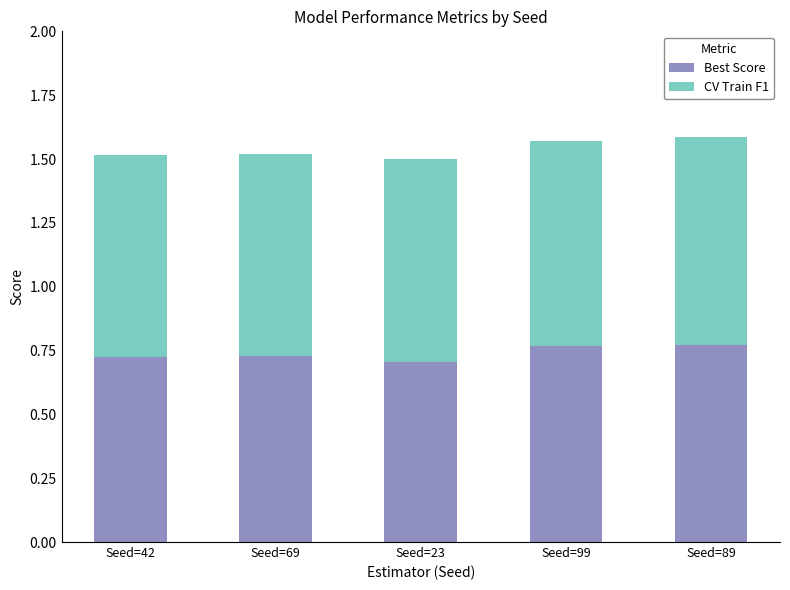

Count the Best Score values in the range 0 to 1.

5